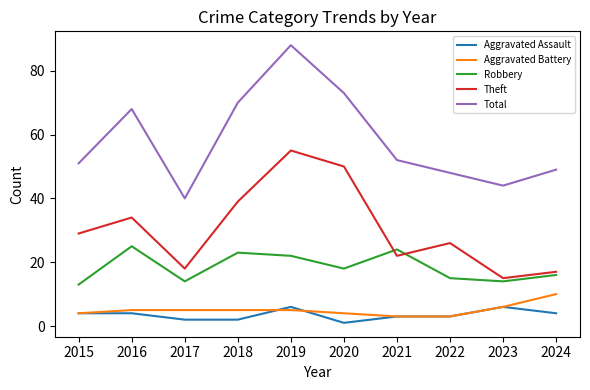

Reading right to left, list all the values displayed in this chart.

Aggravated Assault: 2024=4	2023=6	2022=3	2021=3	2020=1	2019=6	2018=2	2017=2	2016=4	2015=4
Aggravated Battery: 2024=10	2023=6	2022=3	2021=3	2020=4	2019=5	2018=5	2017=5	2016=5	2015=4
Robbery: 2024=16	2023=14	2022=15	2021=24	2020=18	2019=22	2018=23	2017=14	2016=25	2015=13
Theft: 2024=17	2023=15	2022=26	2021=22	2020=50	2019=55	2018=39	2017=18	2016=34	2015=29
Total: 2024=49	2023=44	2022=48	2021=52	2020=73	2019=88	2018=70	2017=40	2016=68	2015=51